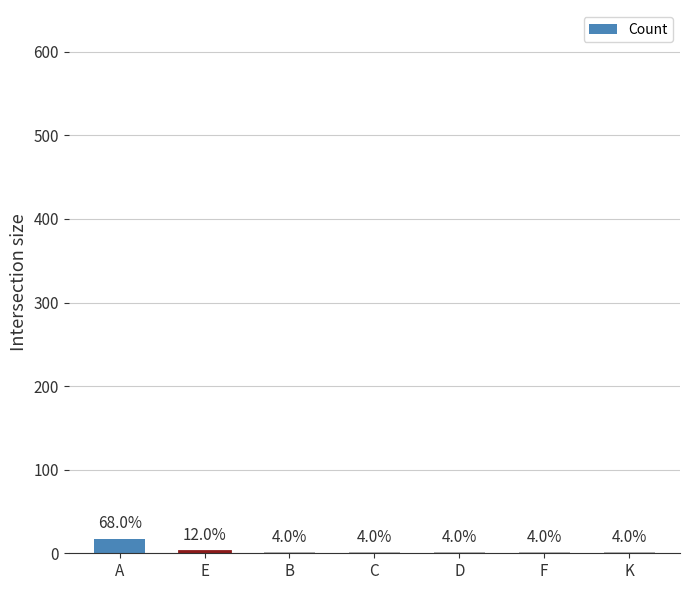

What is the difference between the second highest and minimum values?

2